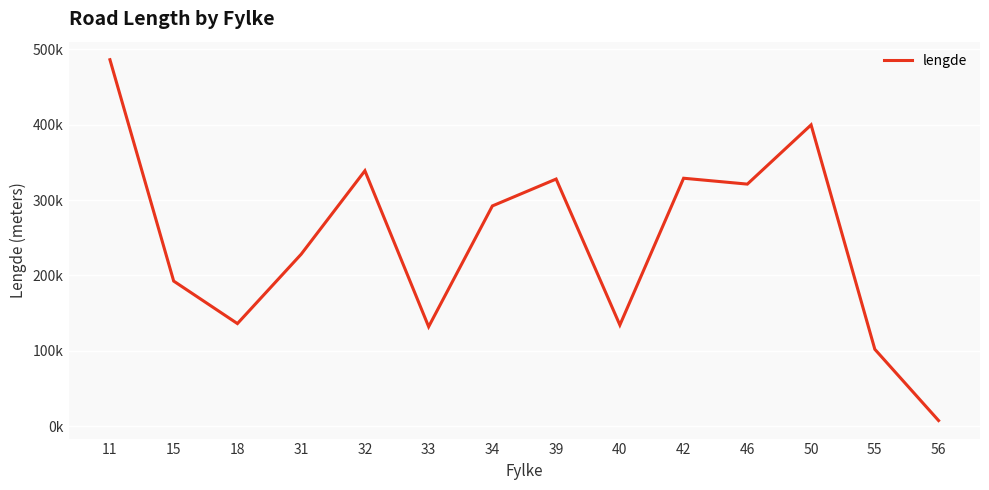

What is the sum of the values at 55 and 56?

109214.3